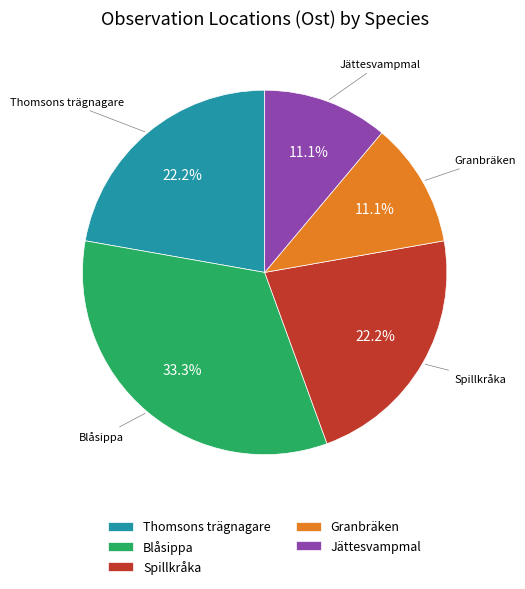

Between Granbräken and Thomsons trägnagare, which is larger?

Thomsons trägnagare